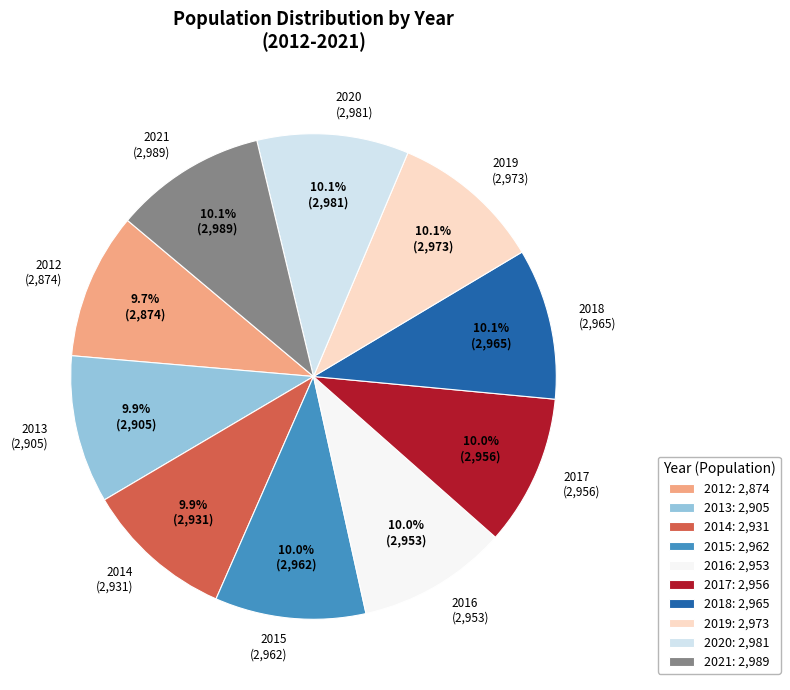

Does 2019 (2,973) account for over 50% of the chart?

No